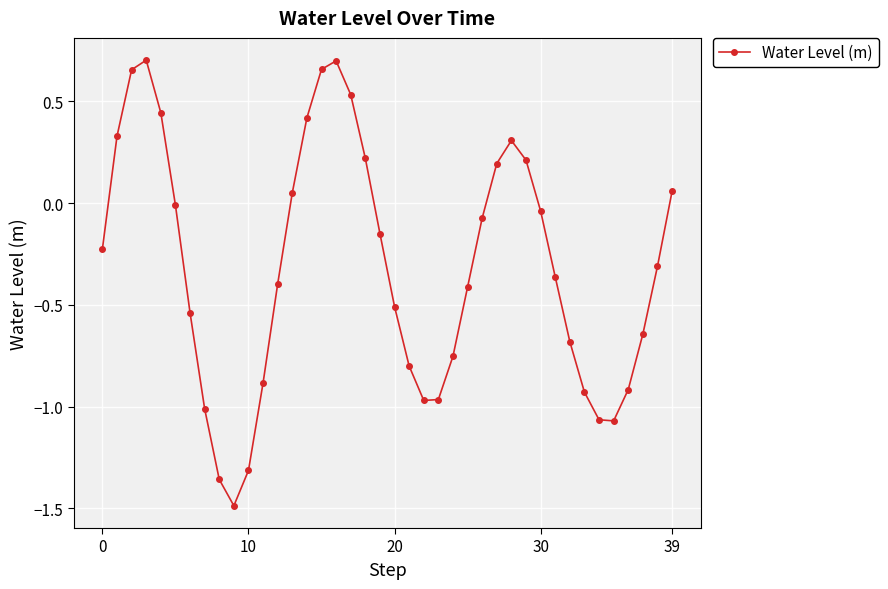

How many data points are above 0?

14